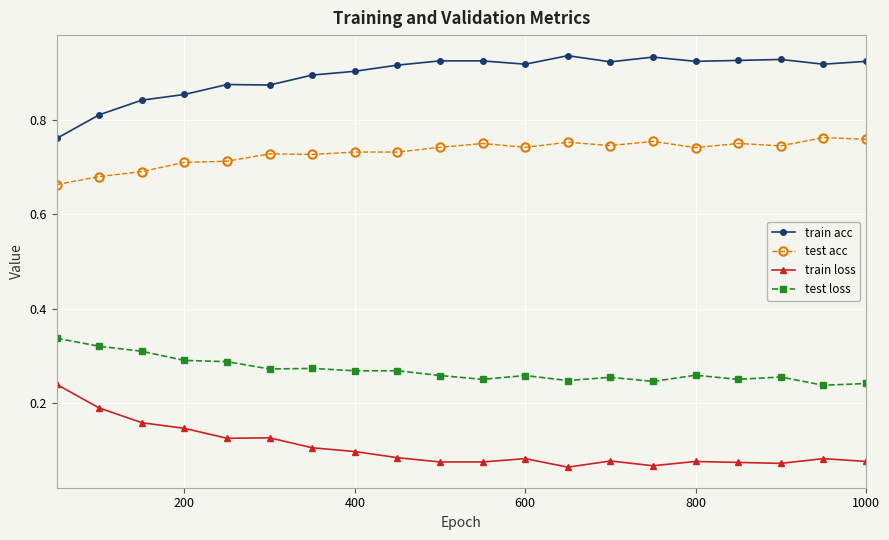

How many categories are shown in the chart?

20